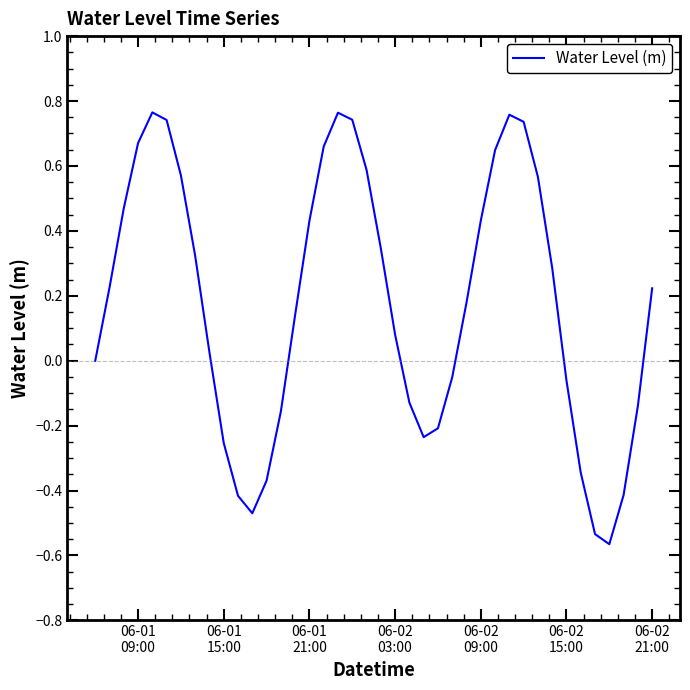

Does the chart have visible grid lines?

No